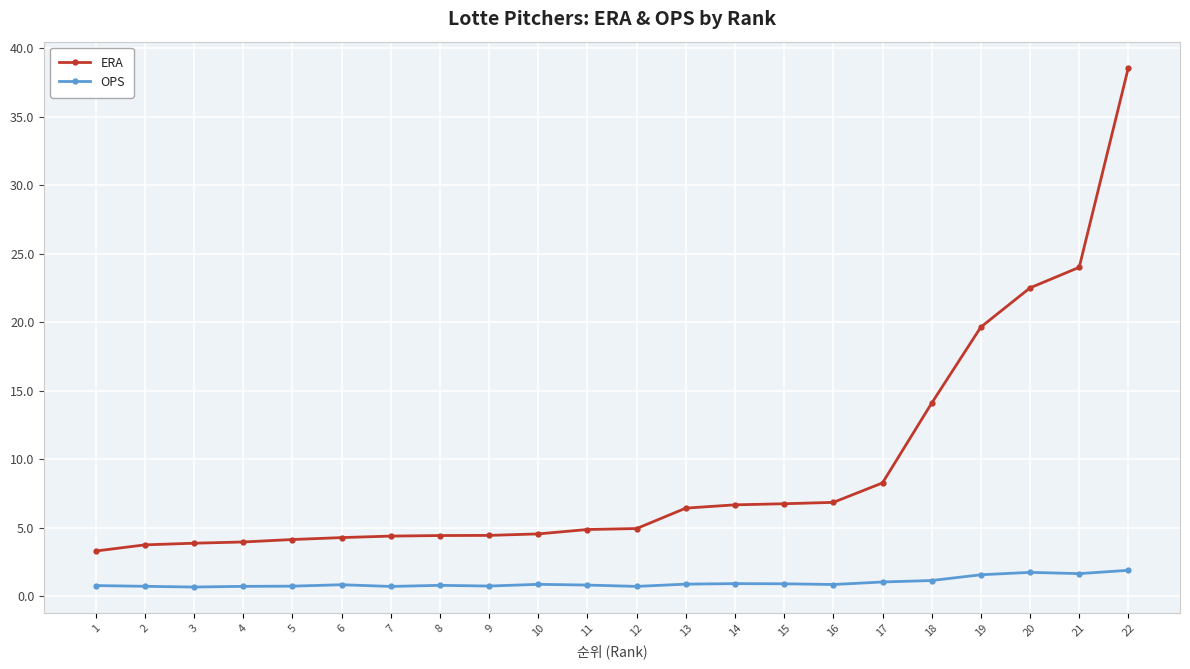

At how many categories does at least one series exceed 17?

4